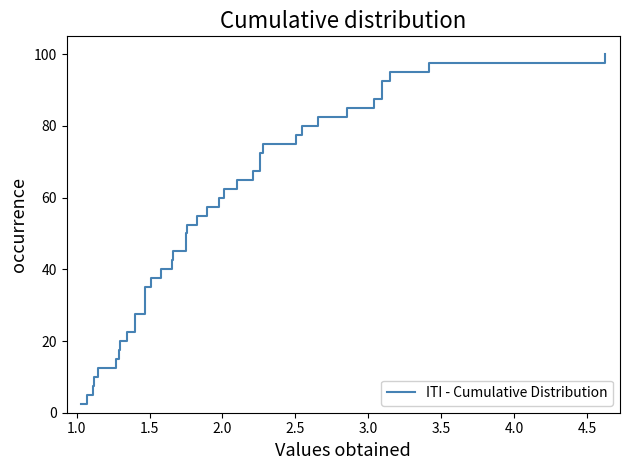

What is the difference between the maximum and minimum values?

97.5